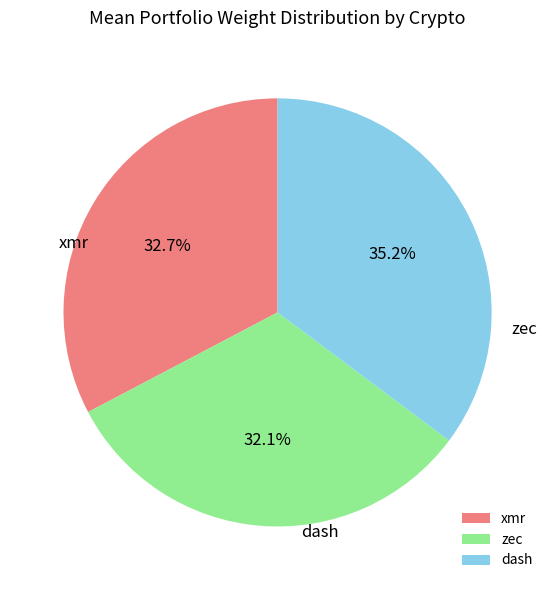

Does xmr represent more than half of the total?

No